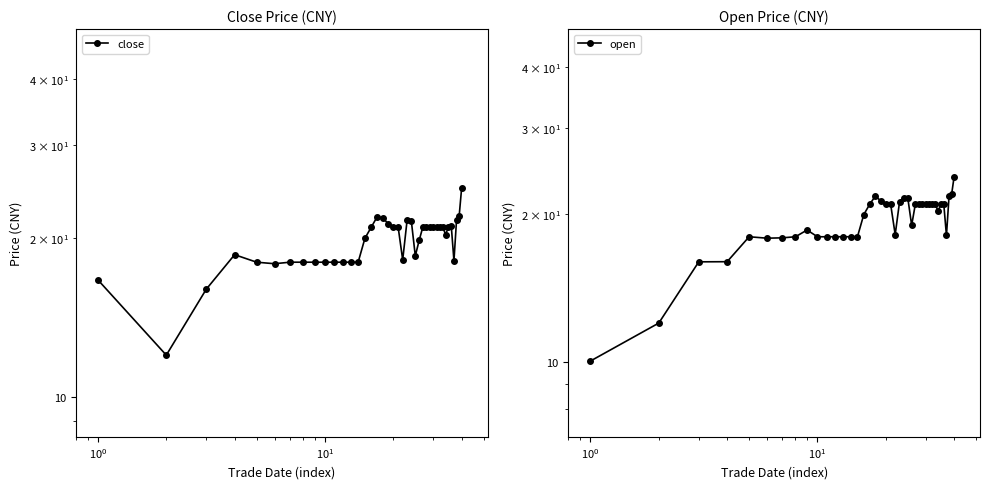

List the series in order of their overall mean, lowest first.

open, close